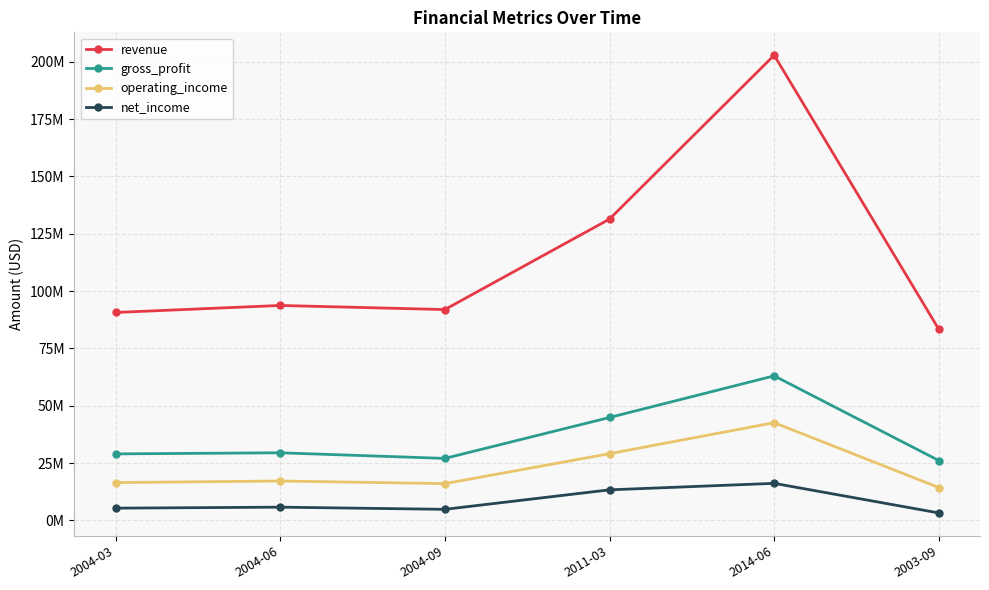

At which category does the chart reach its minimum across all series?

2003-09